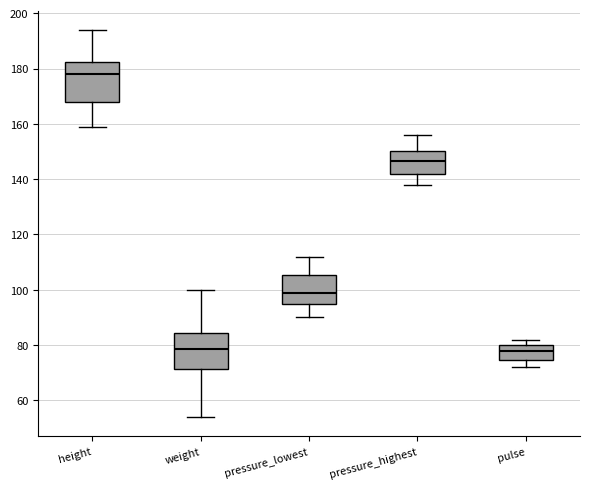

Reading left to right, read every box against the y-axis: the position of its median line, the range the box covers, and the ends of its whiskers. The values are not printed on the chart, so give them approximately, as read against the axis.

height: median 178, box 168 to 182, whiskers 160 to 194
weight: median 78, box 72 to 84, whiskers 54 to 100
pressure_lowest: median 100, box 94 to 106, whiskers 90 to 112
pressure_highest: median 146, box 142 to 150, whiskers 138 to 156
pulse: median 78, box 74 to 80, whiskers 72 to 82